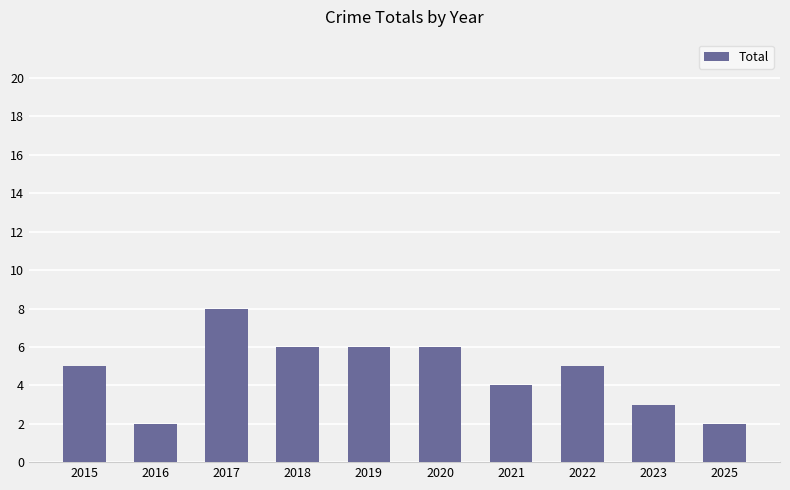

What is the greatest value displayed?

8